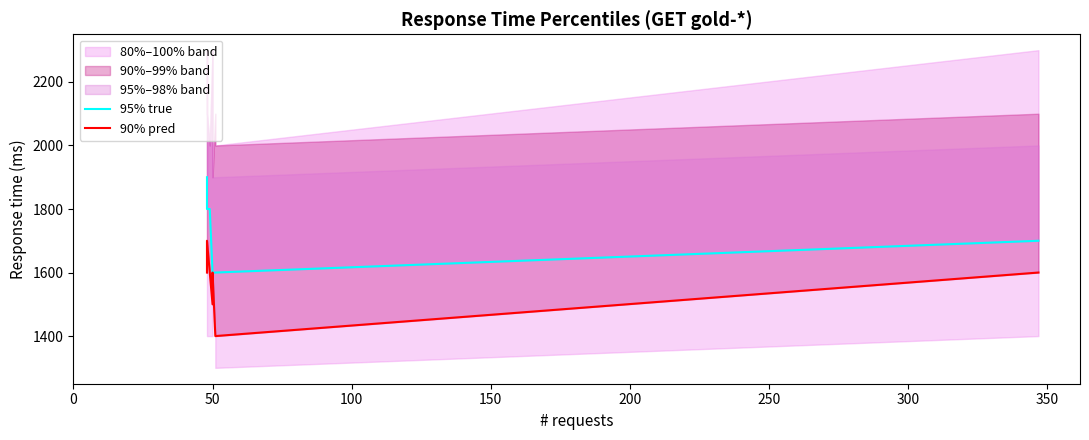

What is the difference between the maximum and minimum values in the 95% true series?

300